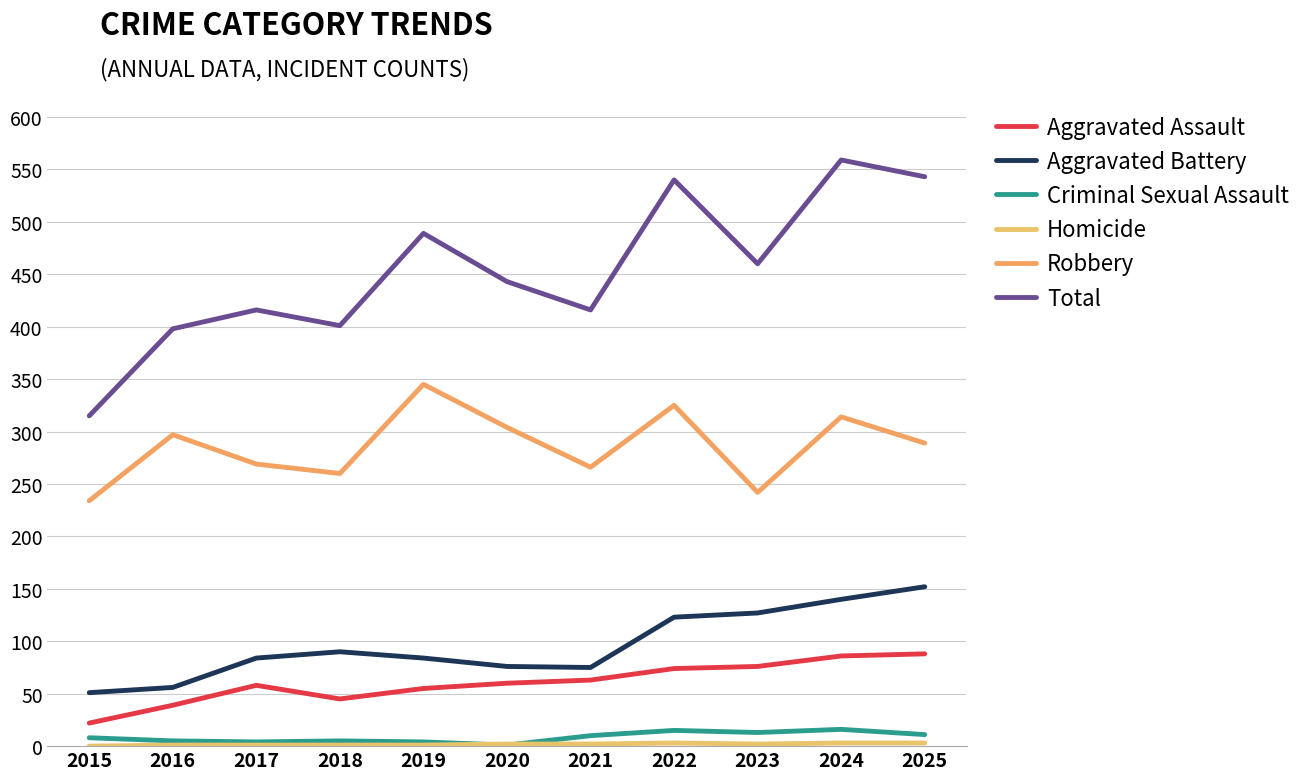

The value of Homicide at 2024 is 1. True or false?

False